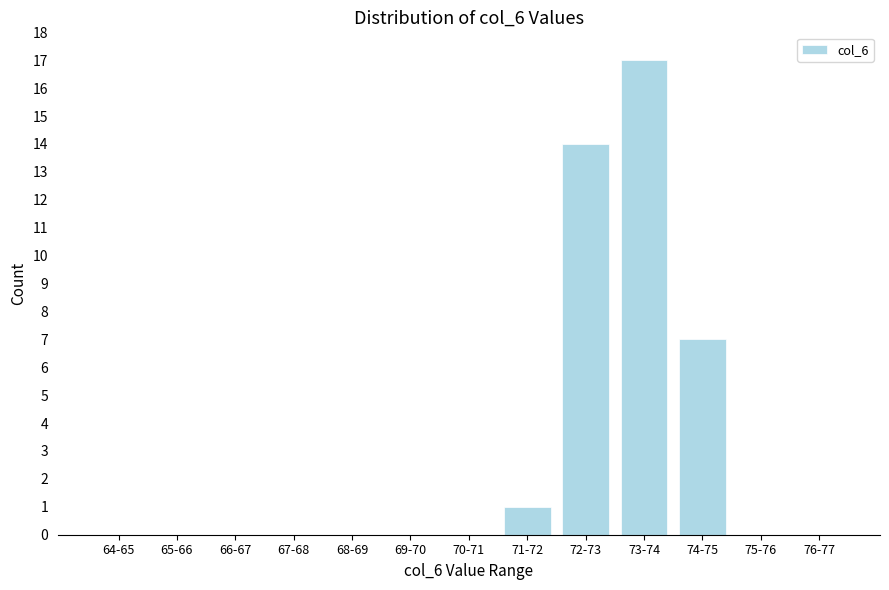

Reading left to right, transcribe all the data shown in this chart.

64-65=0	65-66=0	66-67=0	67-68=0	68-69=0	69-70=0	70-71=0	71-72=1	72-73=14	73-74=17	74-75=7	75-76=0	76-77=0